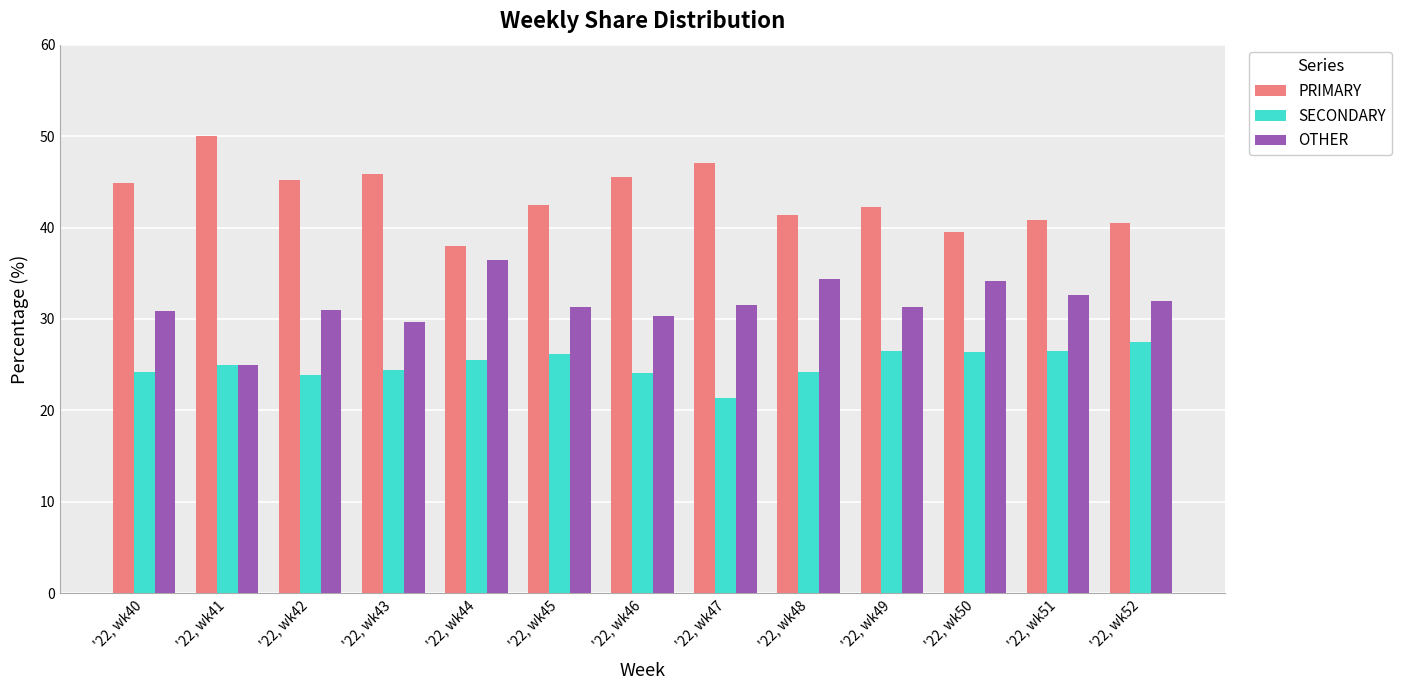

At how many categories does at least one series exceed 34?

13